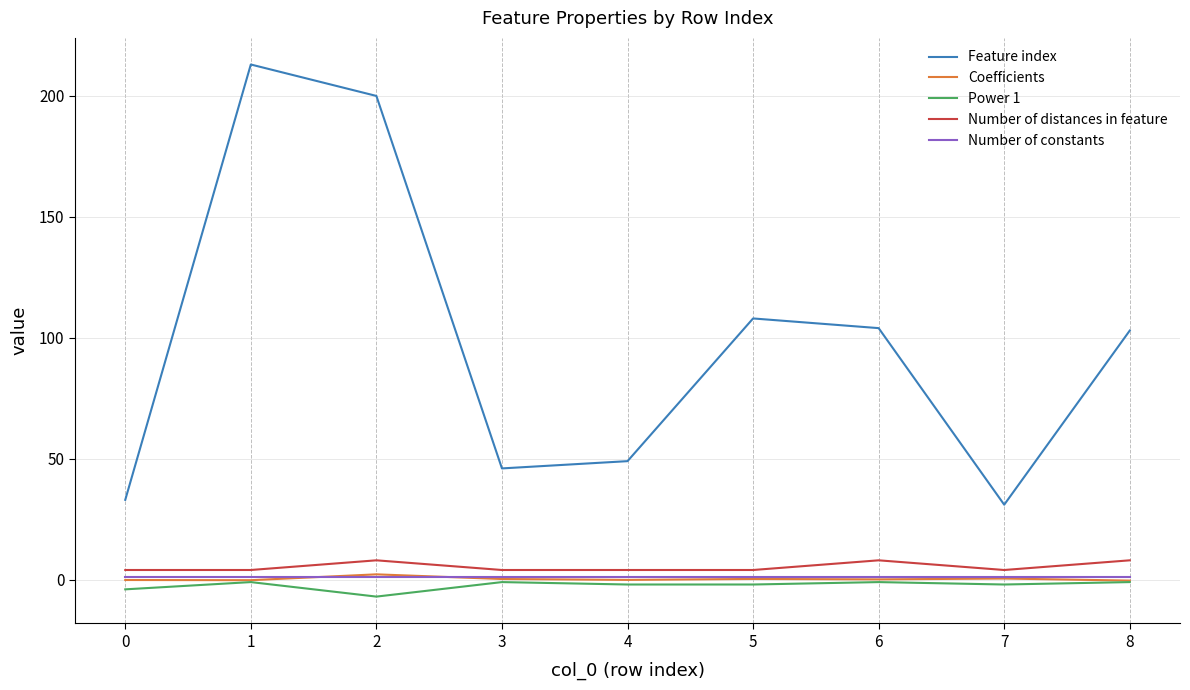

What is the maximum value shown in the chart?

213.0